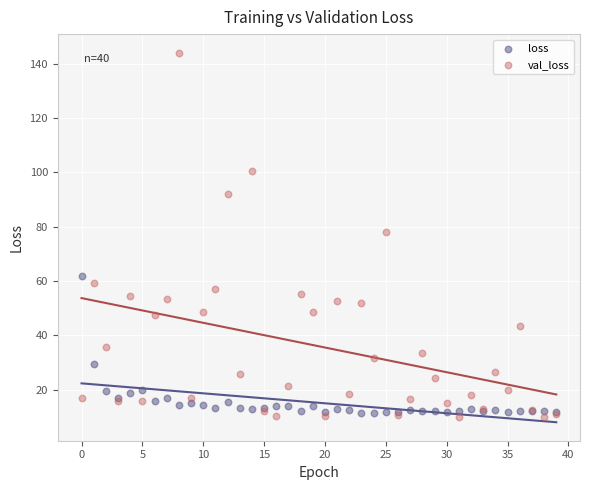

Which series has the largest Y range (max minus min)?

val_loss